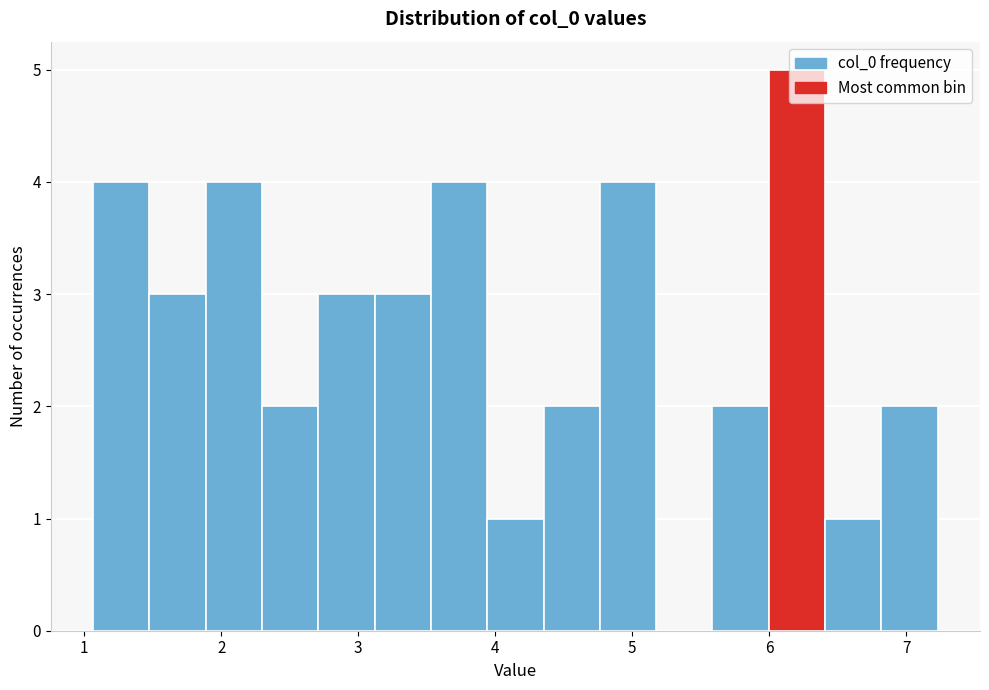

Reading left to right, transcribe this chart: for each bar, give the range it covers on the x-axis and its height. Neither the bar edges nor the heights are printed on the chart, so give them approximately, as read against the axes.

1.1 to 1.5: 4
1.5 to 1.9: 3
1.9 to 2.3: 4
2.3 to 2.7: 2
2.7 to 3.1: 3
3.1 to 3.5: 3
3.5 to 3.9: 4
3.9 to 4.4: 1
4.4 to 4.8: 2
4.8 to 5.2: 4
5.2 to 5.6: 0
5.6 to 6.0: 2
6.0 to 6.4: 5
6.4 to 6.8: 1
6.8 to 7.2: 2